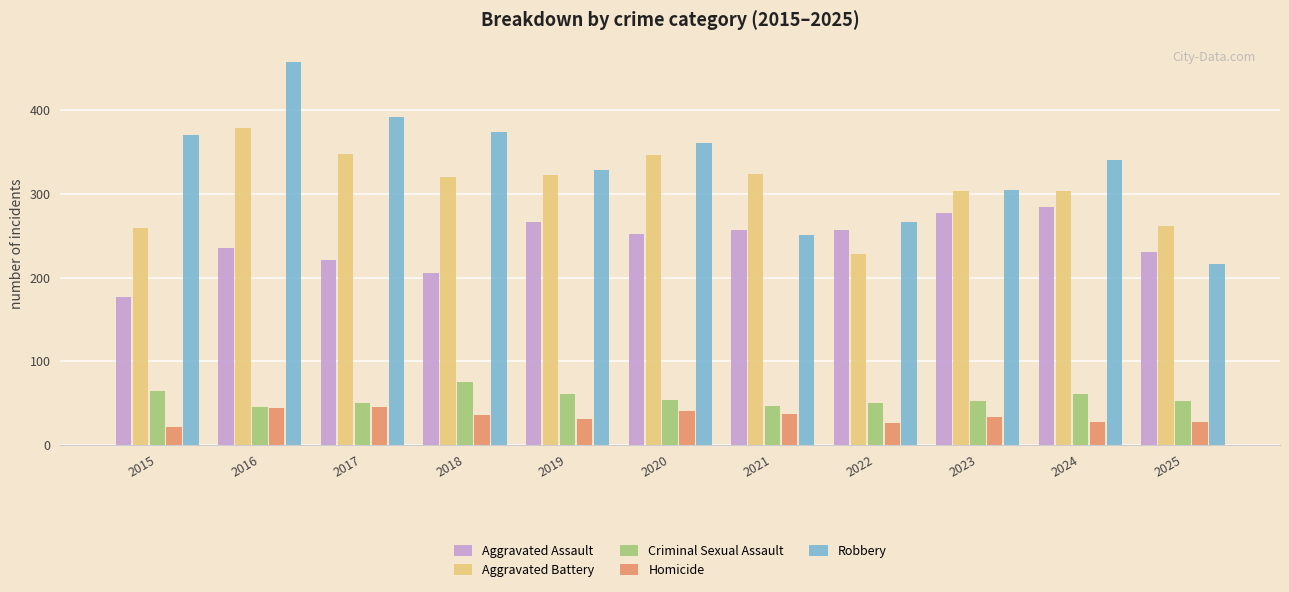

Read the Criminal Sexual Assault value at 2024, to the nearest 5.

60